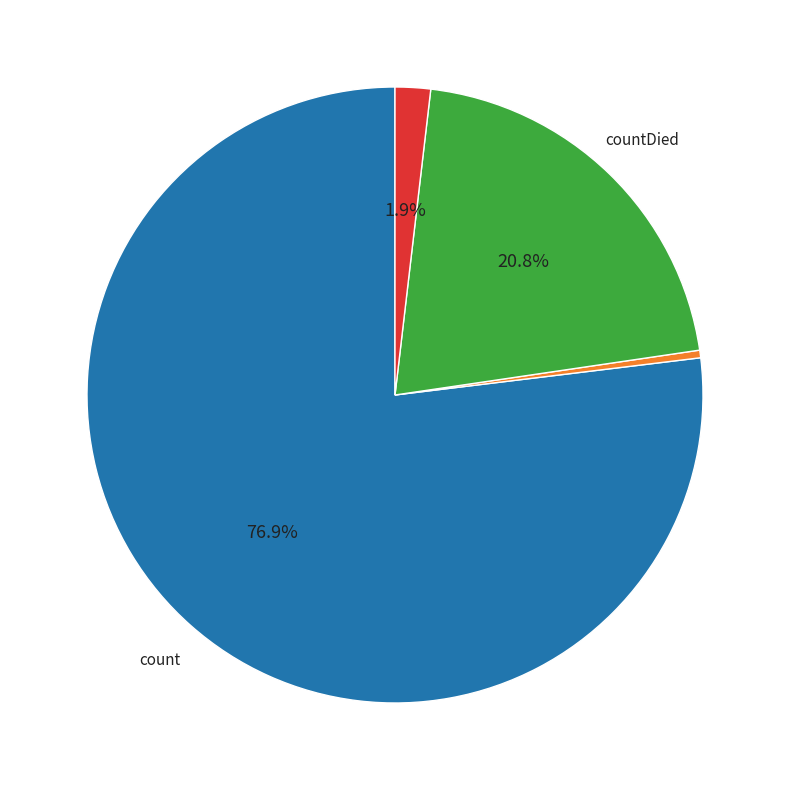

Does any single category account for the majority?

Yes